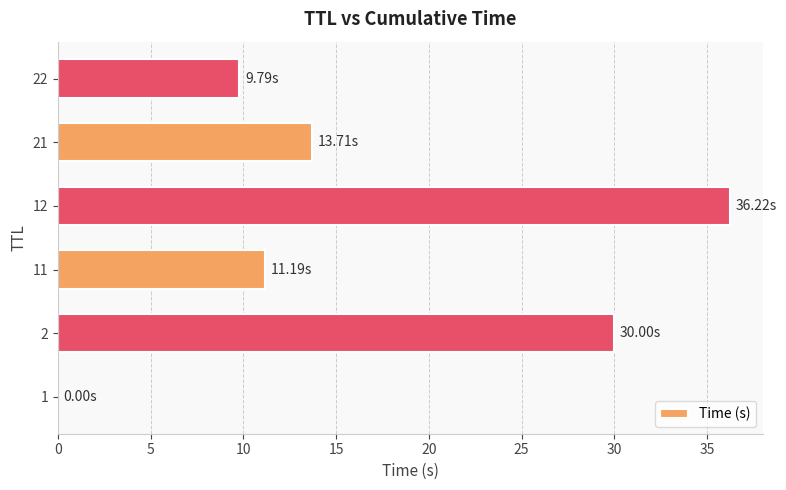

What is the sum of all values?

100.9